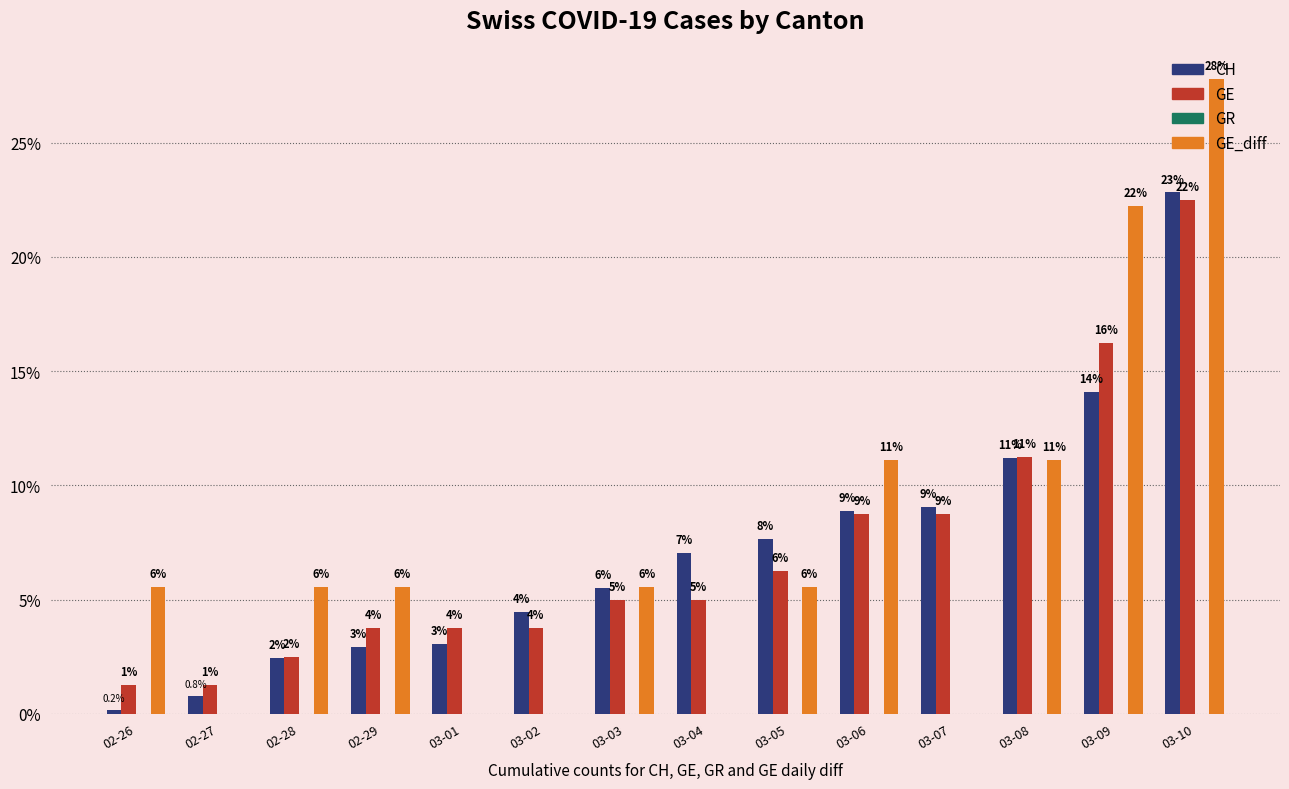

What value does the GE_diff series have at 03-10?

27.8